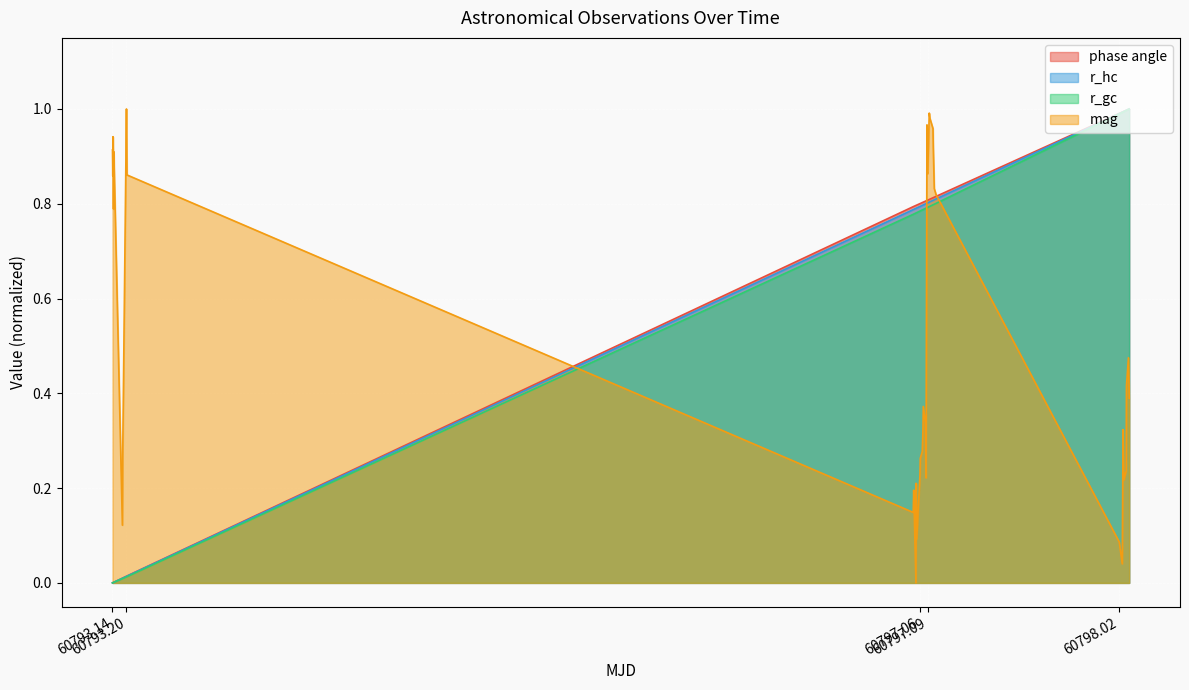

At which category is the sum across all series the highest?

60798.067169155096